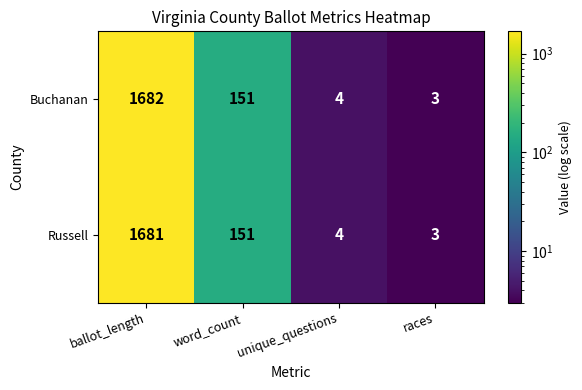

Which category has the highest value across all series?

ballot_length